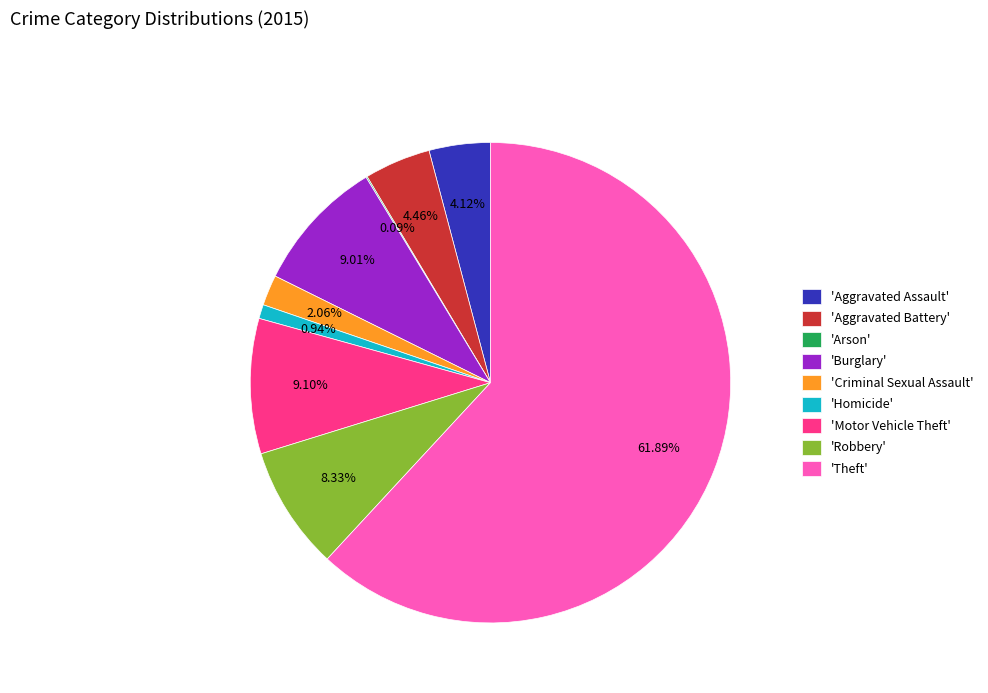

What is the ratio of the value at 'Homicide' to the value at 'Criminal Sexual Assault'?

0.5